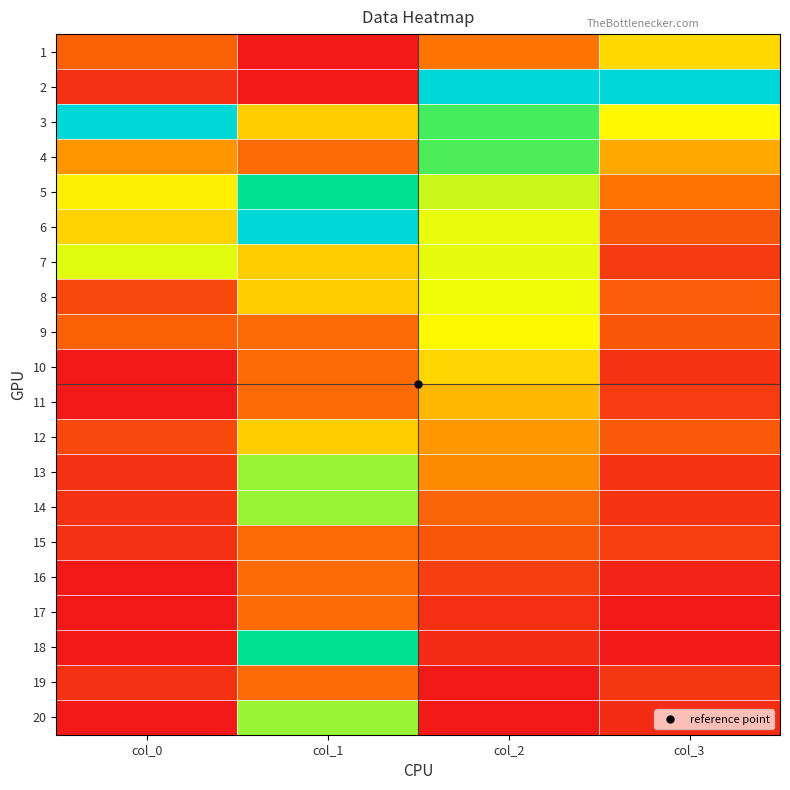

Which series changed the most between col_0 and col_2?

2